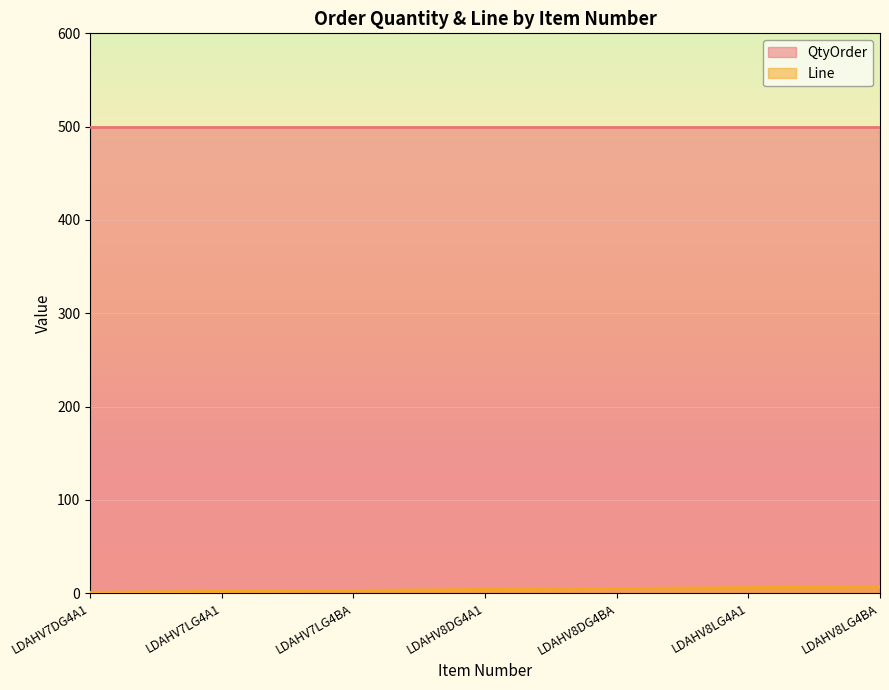

Which has a higher value, LDAHV7DG4A1 or LDAHV8LG4BA?

LDAHV8LG4BA